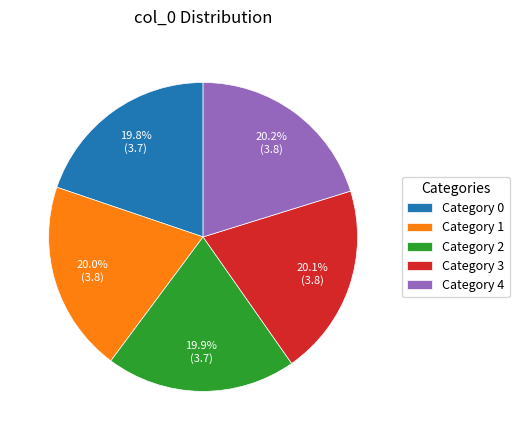

What percentage is NOT represented by Category 0?

80.2%